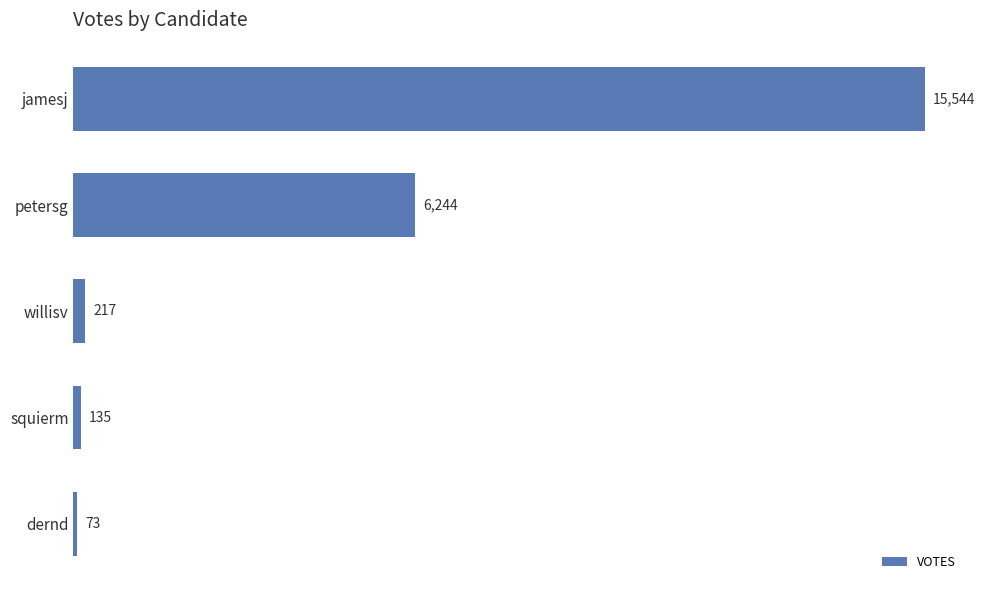

What is the maximum value shown in the chart?

15544